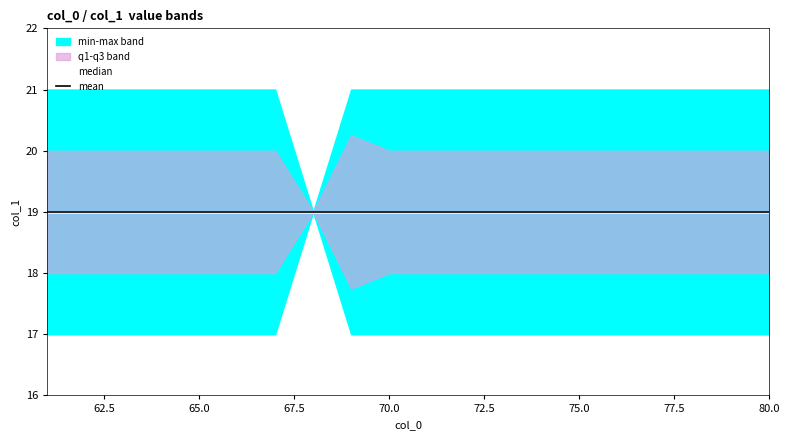

True or false: col_1_q3 and col_1_q1 cross at least once.

False